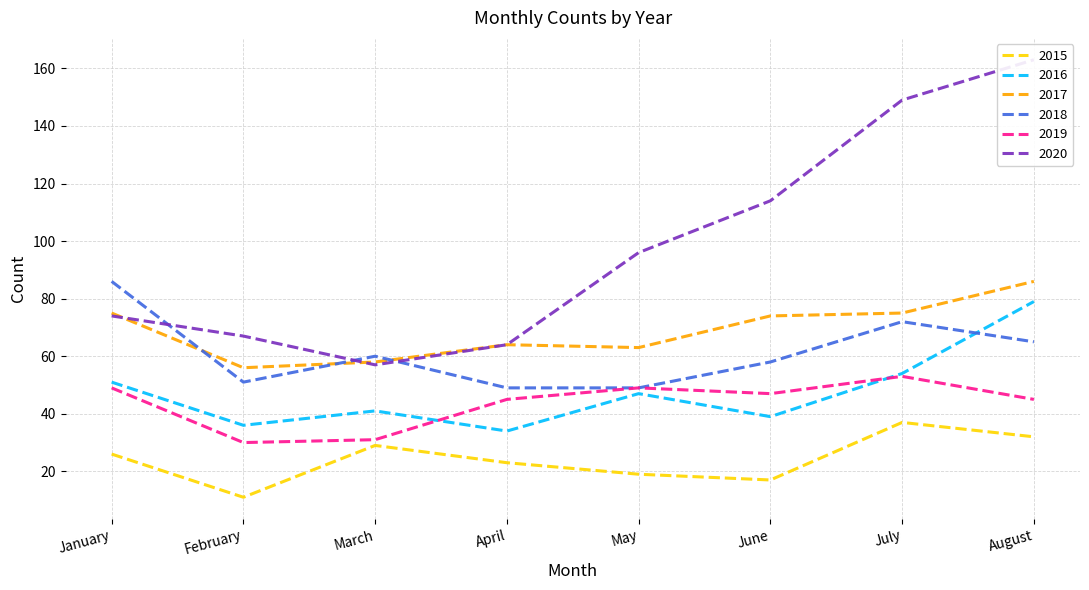

True or false: 2019 has a value of 41 at March.

False